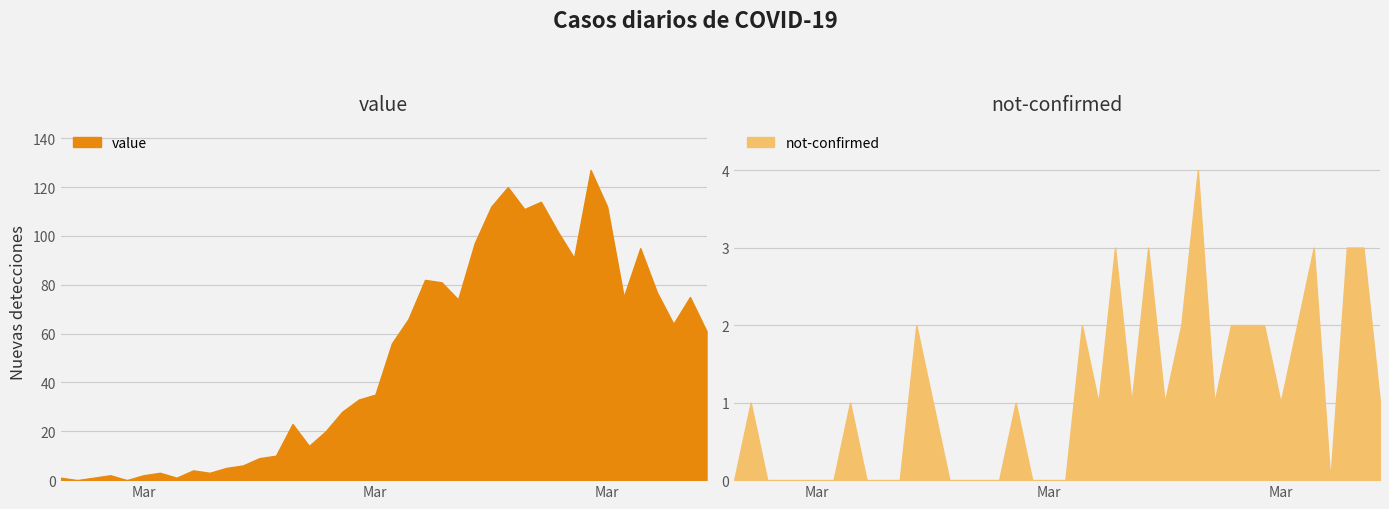

At how many categories does at least one series exceed 81?

11